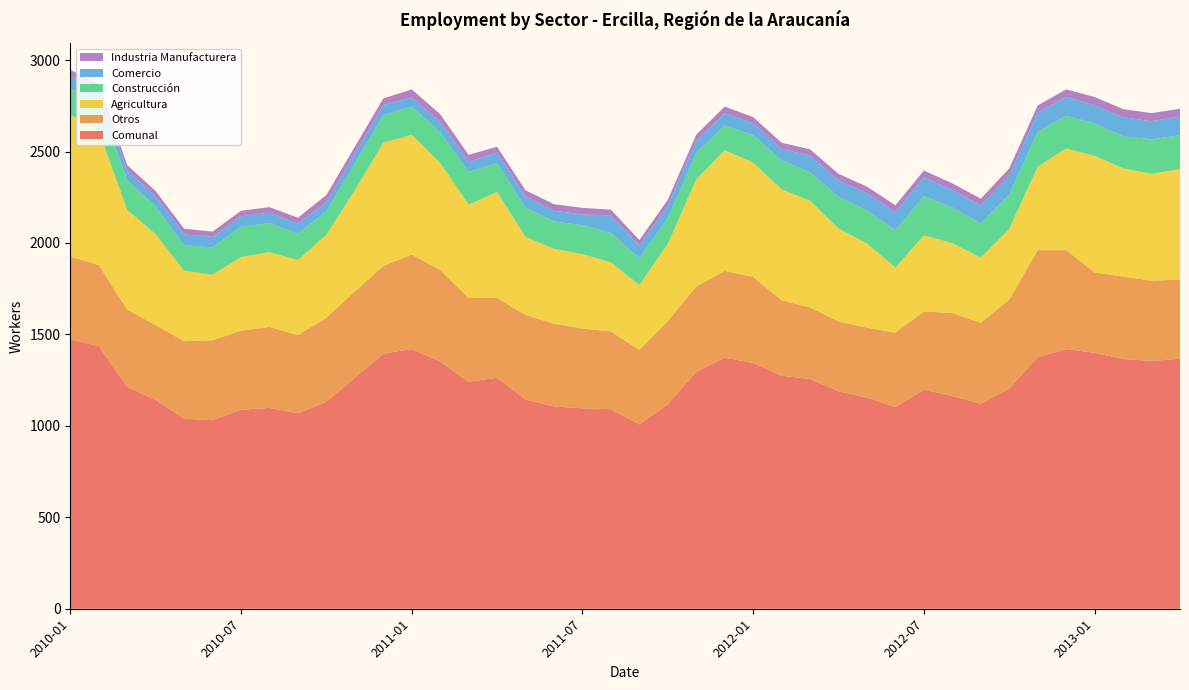

Reading left to right, transcribe all the data shown in this chart.

Comunal: 1473	1436	1213	1142	1039	1031	1088	1098	1069	1131	1263	1395	1420	1352	1241	1263	1144	1106	1096	1091	1008	1118	1296	1373	1344	1274	1256	1189	1154	1103	1198	1163	1121	1204	1376	1420	1399	1366	1355	1367
Otros: 452	444	422	409	424	437	432	443	427	460	472	479	517	500	458	436	462	453	436	425	407	455	466	474	470	413	391	382	383	407	427	454	442	487	585	541	440	450	439	433
Agricultura: 777	734	546	497	385	359	403	409	410	454	554	674	654	586	511	580	427	409	407	378	355	423	586	660	625	606	584	508	460	355	417	382	357	386	457	555	638	592	584	604
Construcción: 143	161	162	151	139	149	166	159	145	128	144	150	155	168	179	157	160	150	158	160	147	140	145	136	151	158	156	173	181	204	215	195	187	188	190	179	177	175	189	185
Comercio: 71	67	53	55	60	57	57	57	54	51	53	56	49	57	55	58	62	58	59	96	69	67	65	67	64	63	91	90	93	100	101	95	98	104	104	104	98	104	99	102
Industria Manufacturera: 30	30	30	30	31	29	30	30	33	38	40	36	45	41	38	32	33	36	36	32	30	33	34	36	34	34	34	36	37	37	38	37	37	39	40	41	46	45	44	43